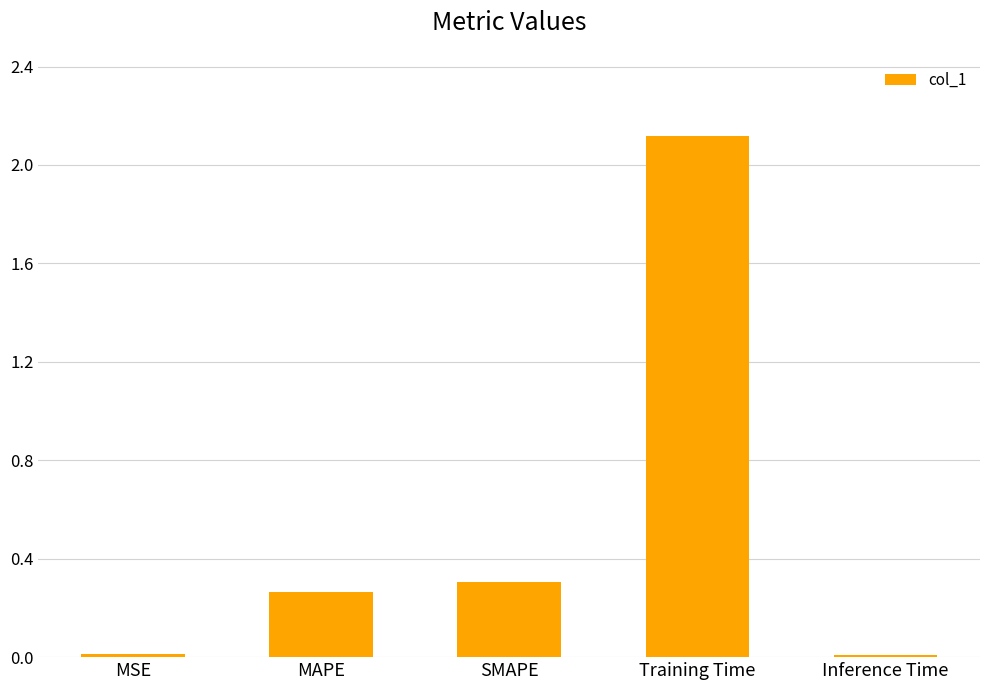

Is it true that the value at SMAPE is 0.3?

True